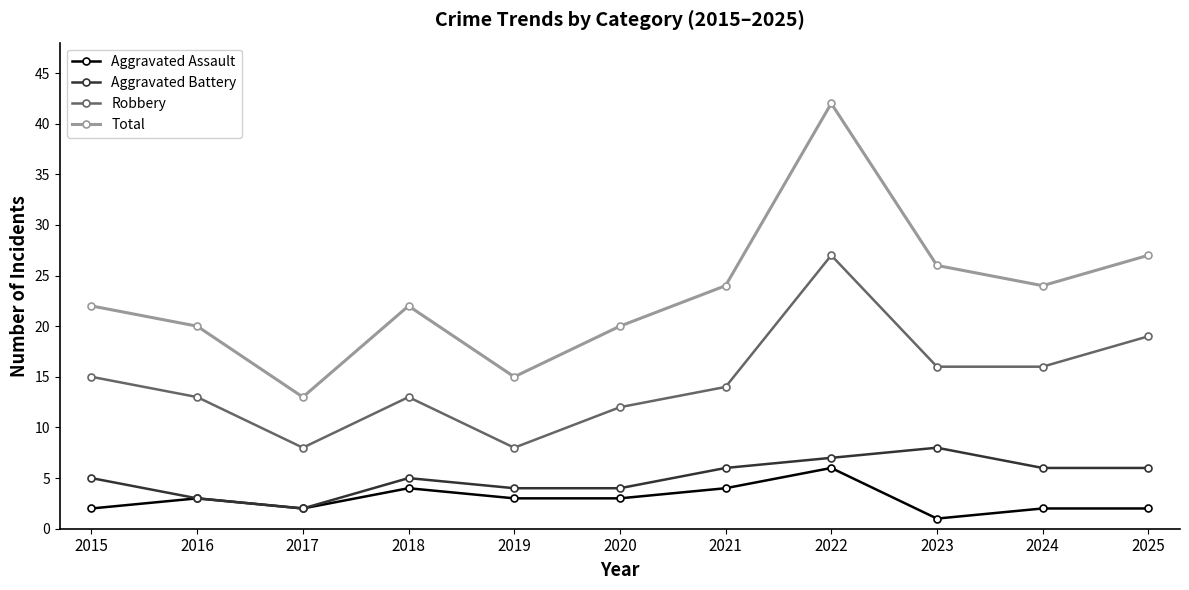

What is the difference between the second highest and minimum values in the Robbery series?

11